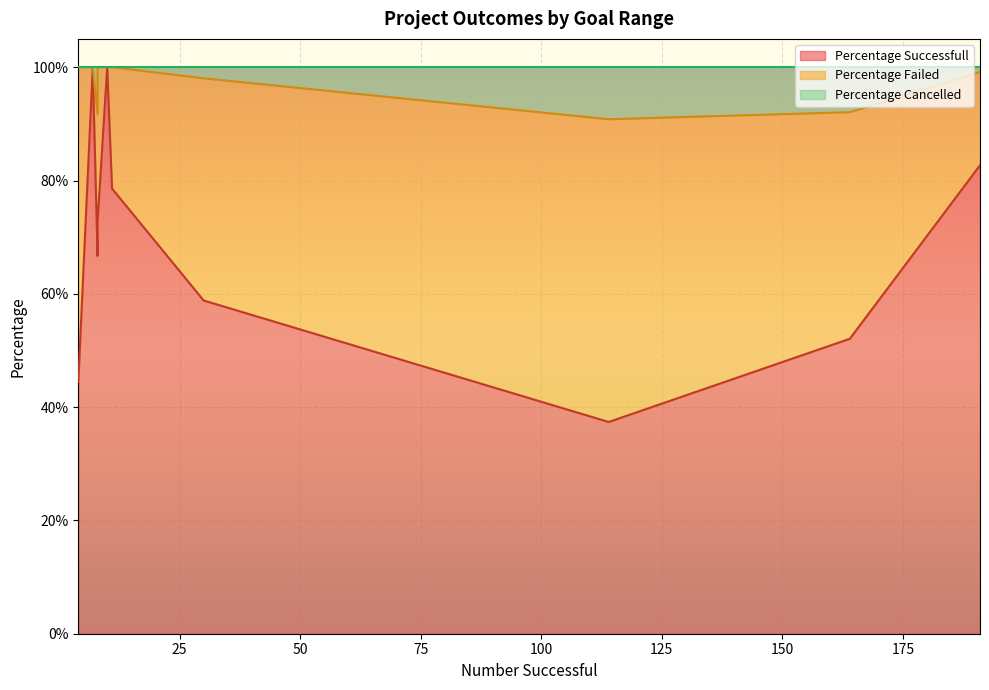

What are all the series names shown in the legend?

Percentage Successfull, Percentage Failed, Percentage Cancelled